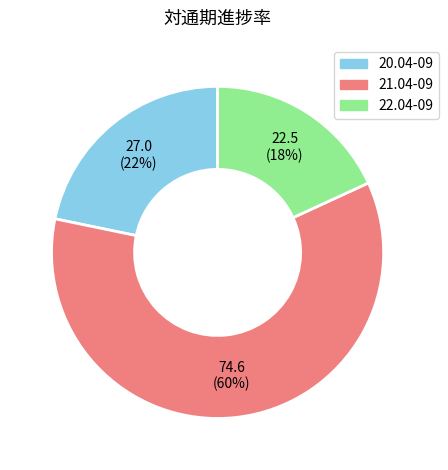

To the nearest percent, what percentage of the pie is 21.04-09?

60%